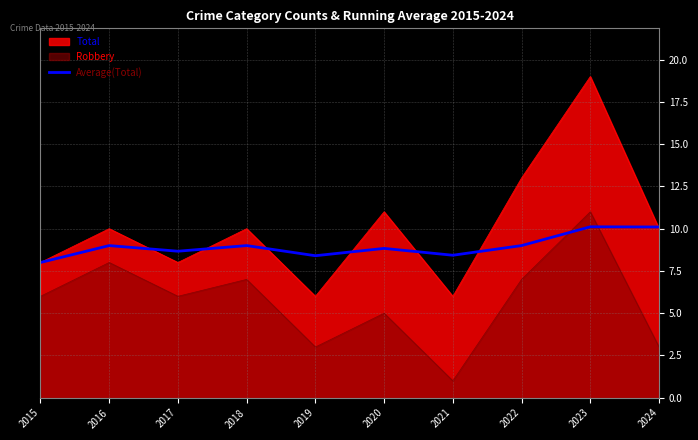

Reading left to right, extract all data points from this chart.

2015=8.0	2016=9.0	2017=8.7	2018=9.0	2019=8.4	2020=8.8	2021=8.4	2022=9.0	2023=10.1	2024=10.1